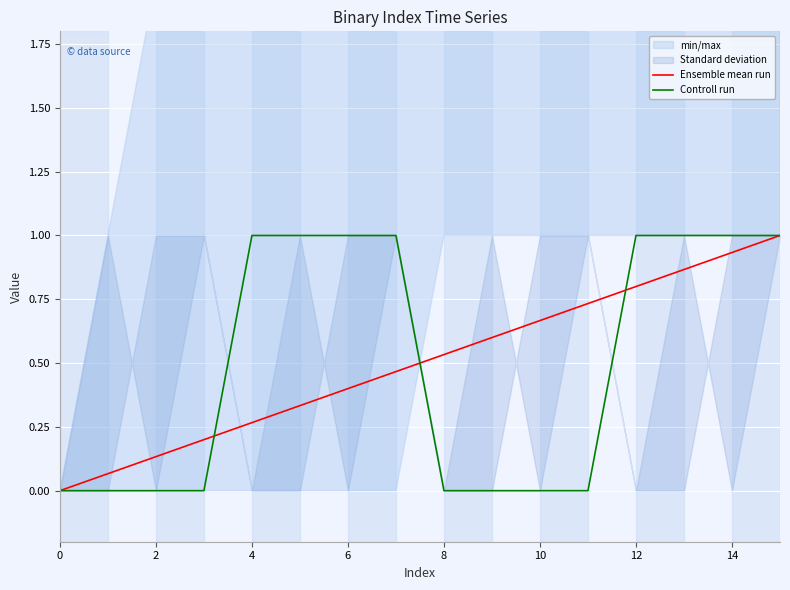

True or false: Controll run and Ensemble mean run cross at least once.

True